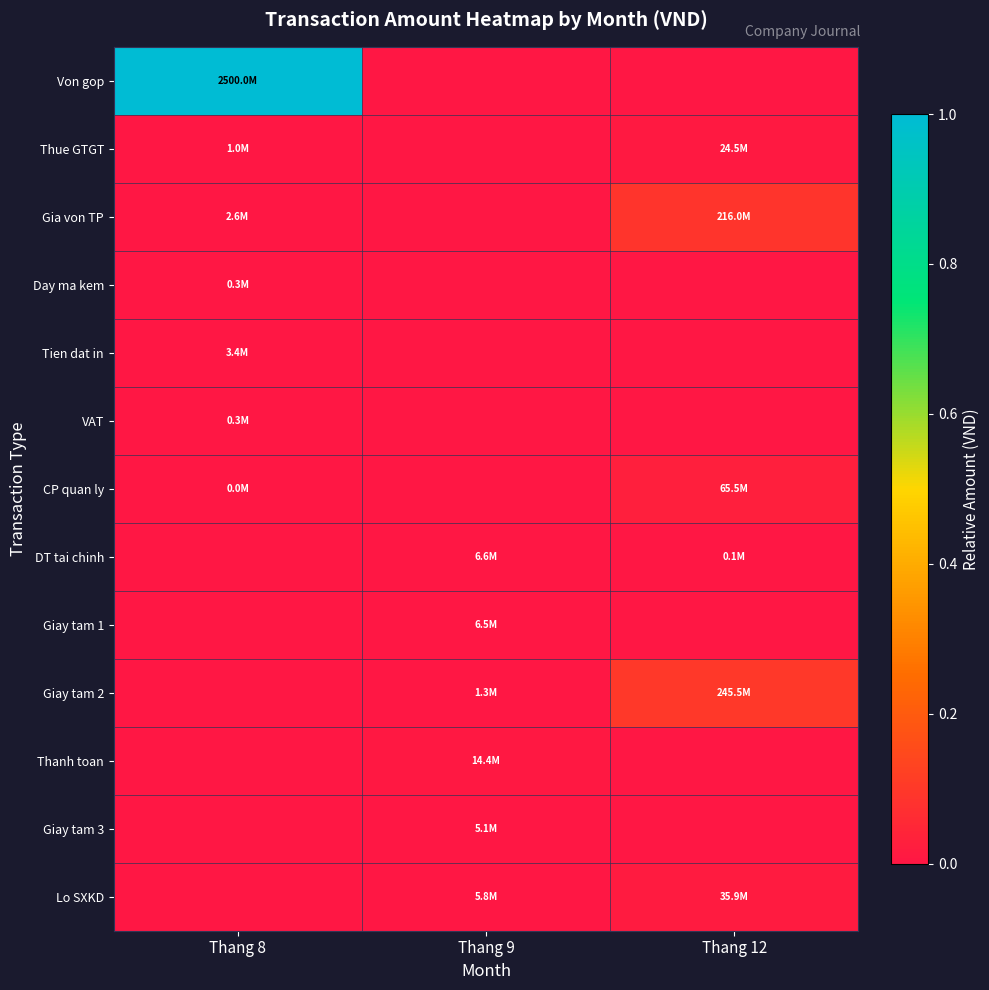

How many data points does each series have?

3